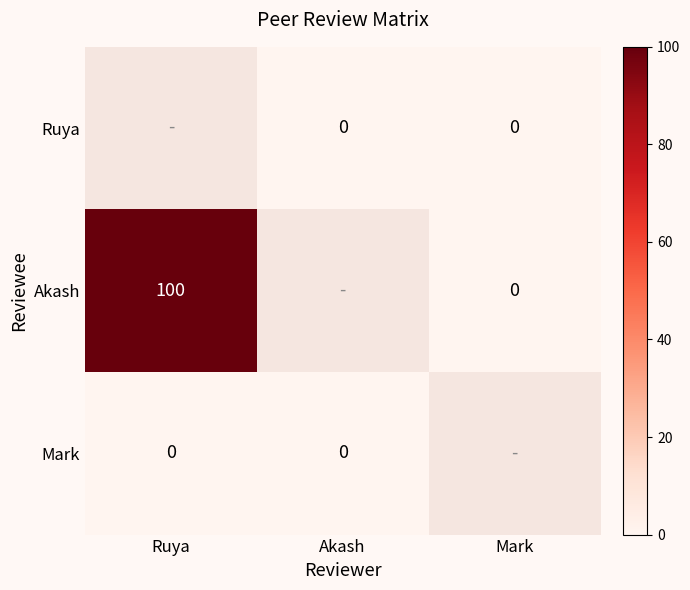

Is it true that Akash equals 27 at Ruya?

False